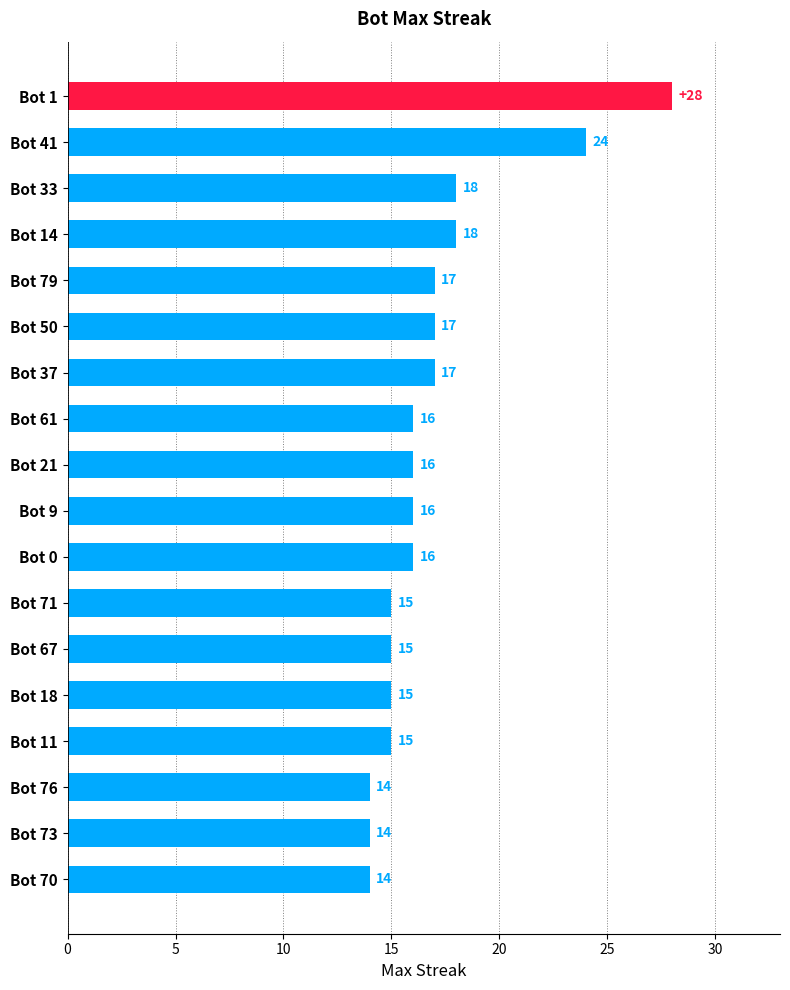

What is the label of the 12th bar from the top?

Bot 71